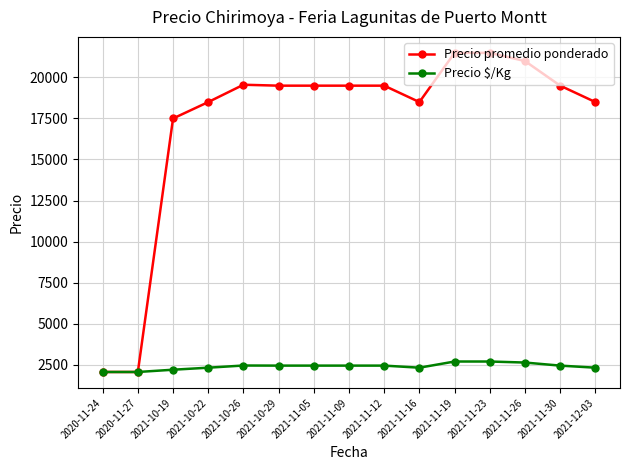

List the series in order of their peak value, lowest first.

Precio $/Kg, Precio promedio ponderado